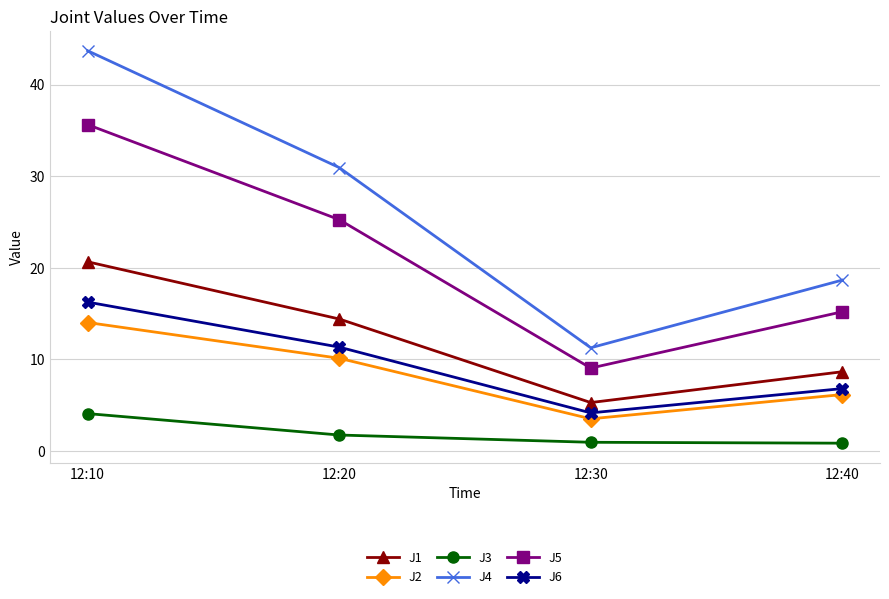

Is it true that J5 equals 39.2 at 12:20?

False